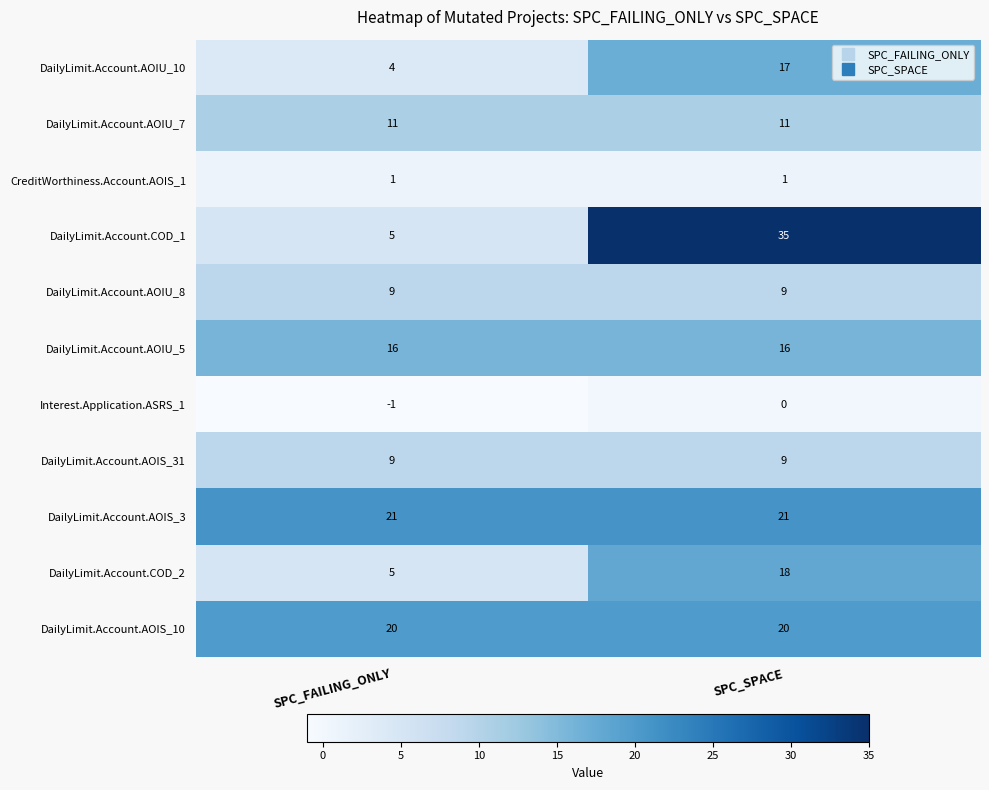

Read the DailyLimit.Account.AOIU_5 value at SPC_FAILING_ONLY.

16